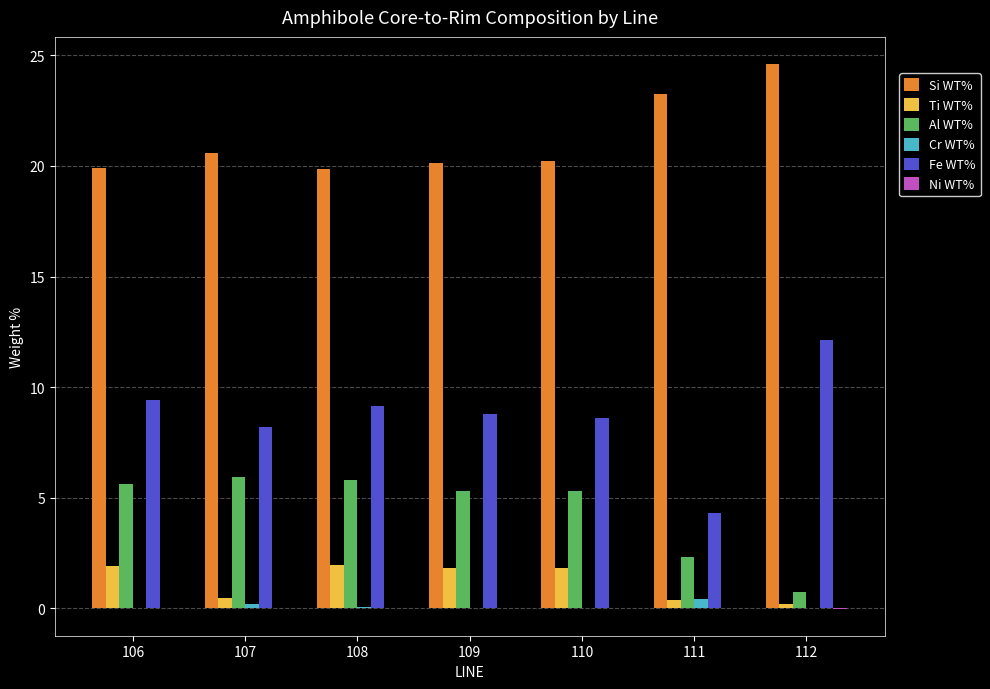

The Fe WT% series shows 2.3 at 108. True or false?

False